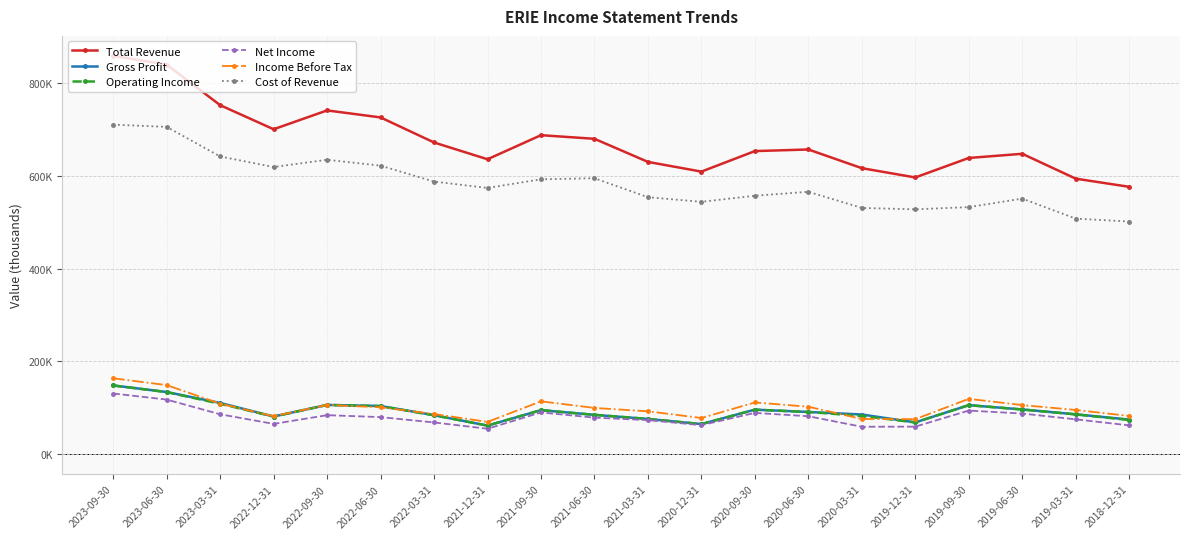

Is this an area chart (filled region under the line)?

No